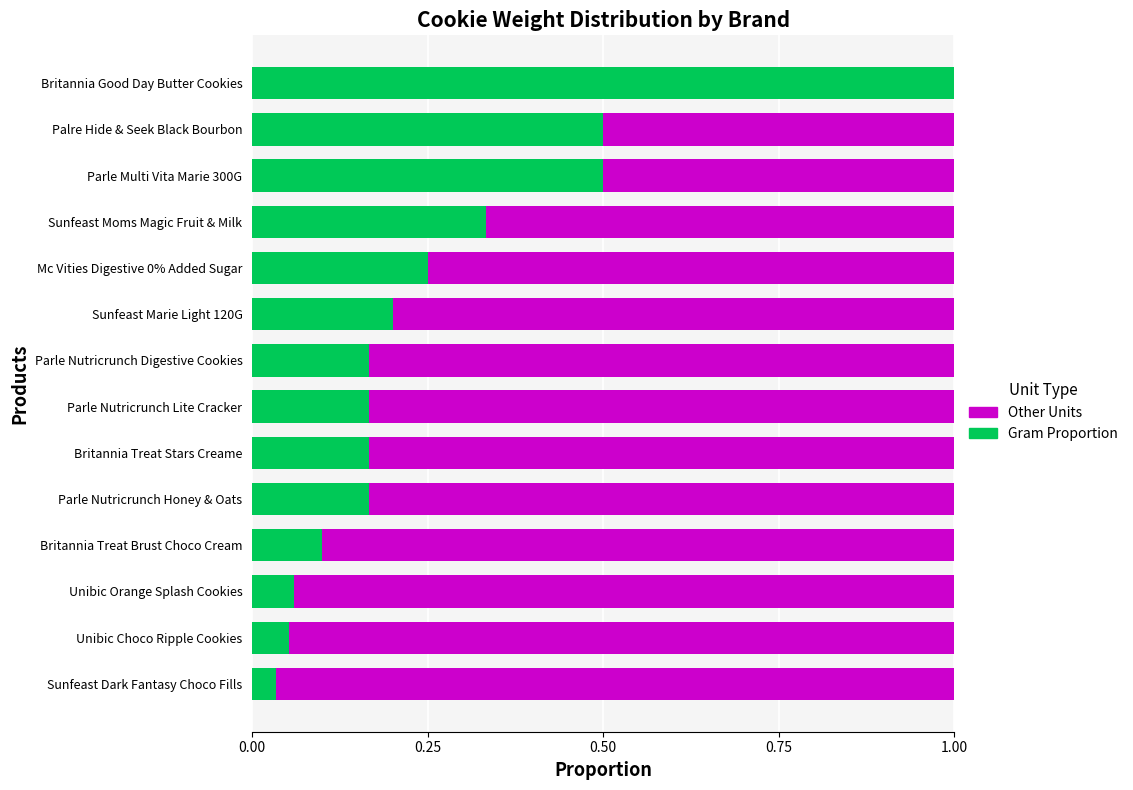

What is the sum of all Gram Proportion values?

3.7